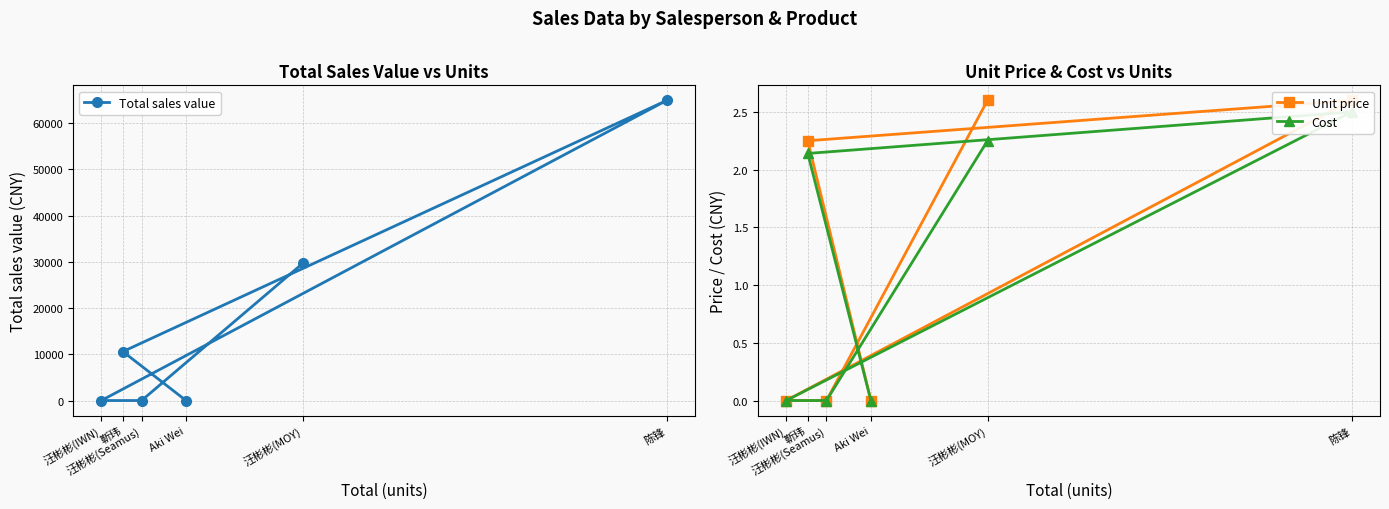

Reading right to left, list all the values displayed in this chart.

Total sales value: Aki Wei=0.0	靳玮=10584.0	陈锋=64911.6	汪彬彬(IWN)=0.0	汪彬彬(Seamus)=0.0	汪彬彬(MOY)=29640.0
Unit price: Aki Wei=0.0	靳玮=2.2	陈锋=2.6	汪彬彬(IWN)=0.0	汪彬彬(Seamus)=0.0	汪彬彬(MOY)=2.6
Cost: Aki Wei=0.0	靳玮=2.1	陈锋=2.5	汪彬彬(IWN)=0.0	汪彬彬(Seamus)=0.0	汪彬彬(MOY)=2.2